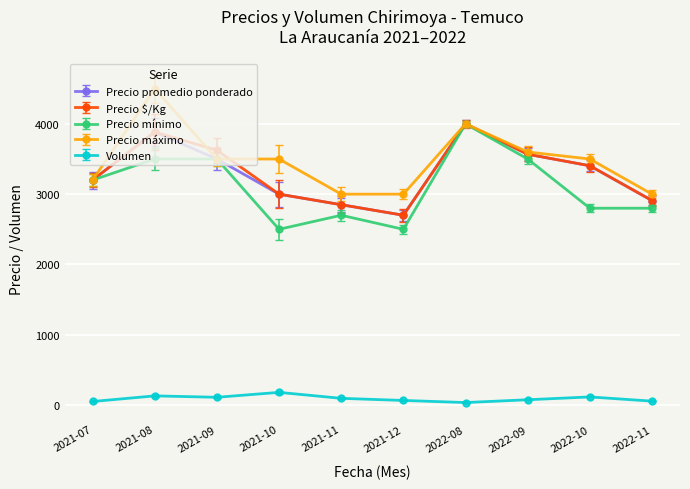

True or false: Volumen and Precio promedio ponderado cross at least once.

False